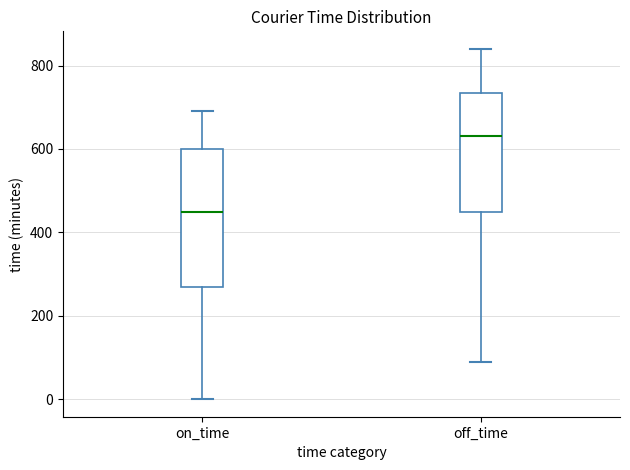

Which box has the lowest median line?

on_time